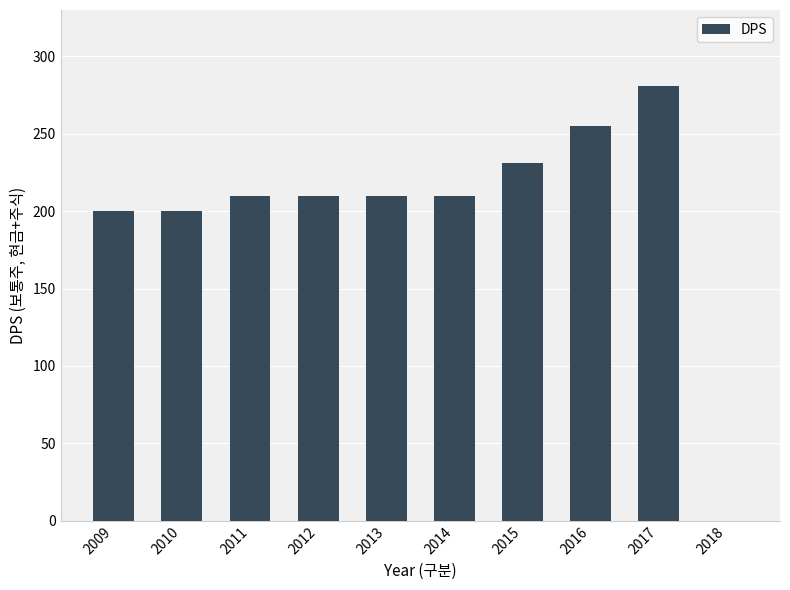

Are the bars horizontal?

No